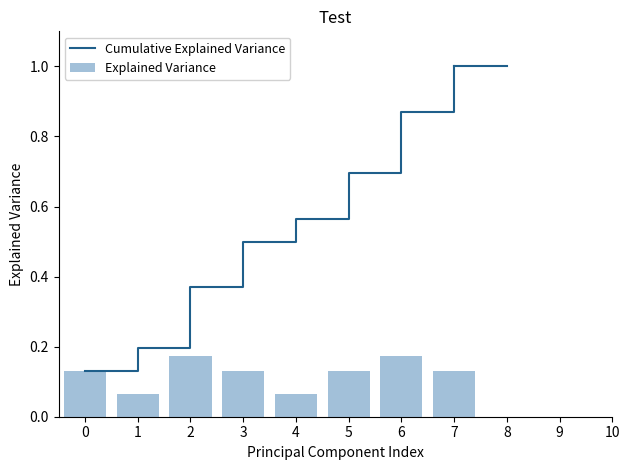

At how many categories does at least one series exceed 0?

8